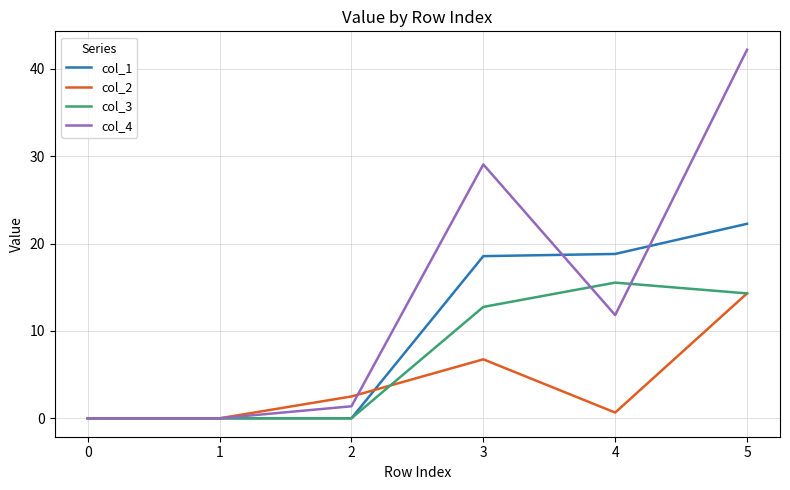

What is the average value of the col_2 series?

4.0